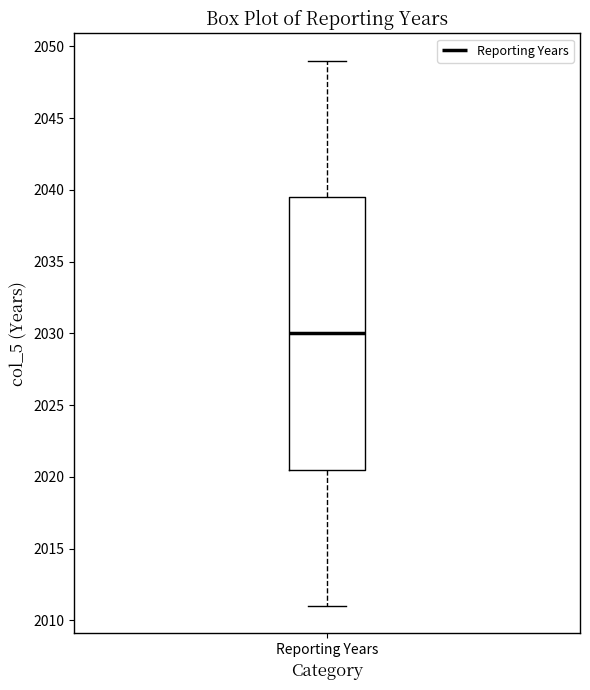

Where does the lower whisker of the box for Reporting Years end on the y-axis? The values are not printed on the chart, so give them approximately, as read against the axis.

2011.0